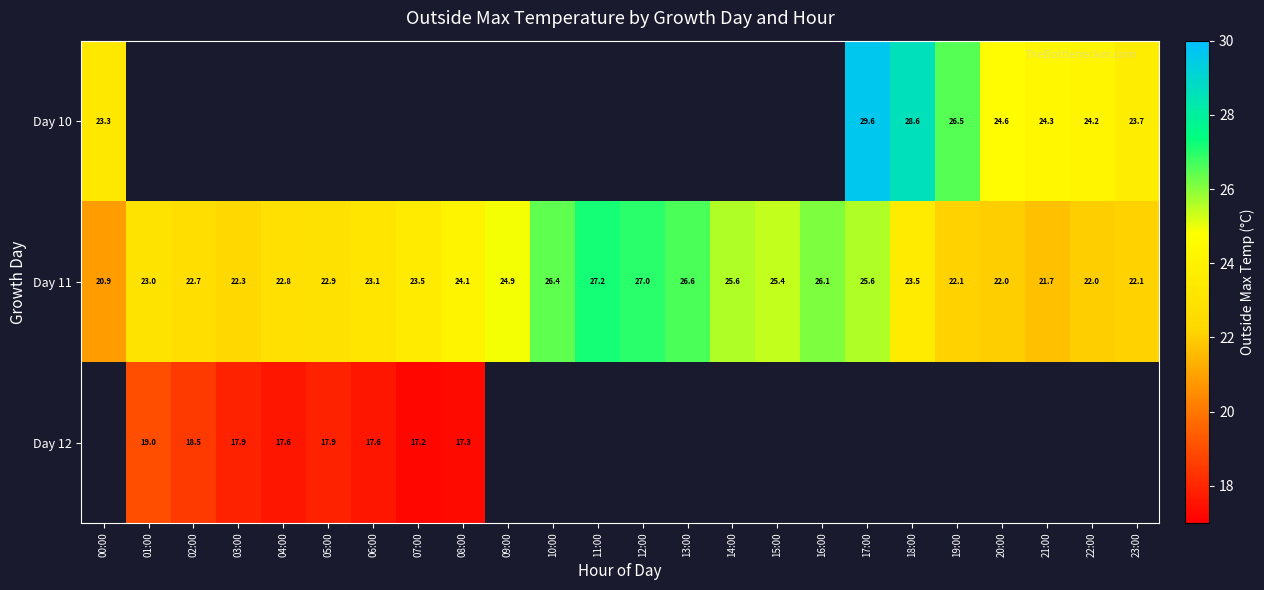

Count the number of data series in this chart.

3